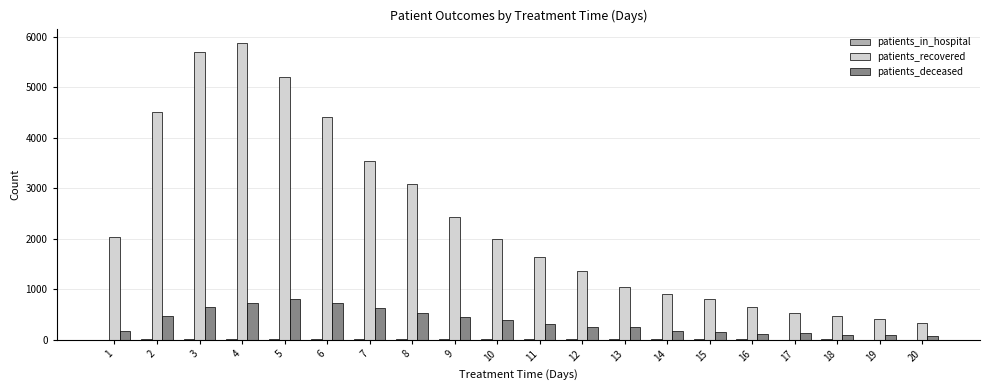

The patients_recovered series shows 1475 at 8. True or false?

False